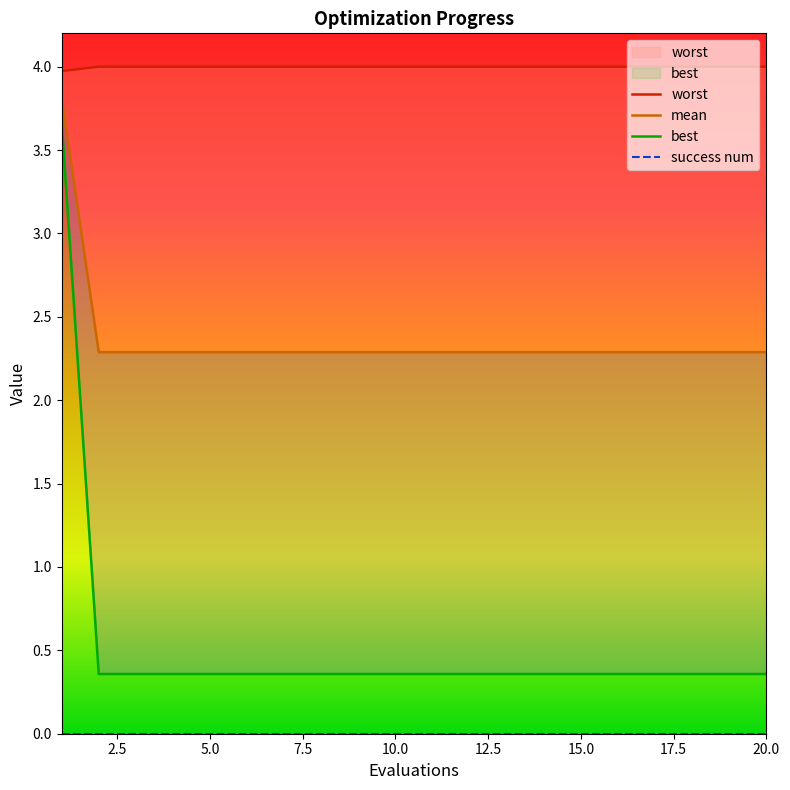

Reading left to right, list all the values displayed in this chart.

mean: 4.0	4.0	4.0	4.0	4.0	4.0	4.0	4.0	4.0	4.0	4.0	4.0	4.0	4.0	4.0	4.0	4.0	4.0	4.0	4.0
best: 3.8	2.3	2.3	2.3	2.3	2.3	2.3	2.3	2.3	2.3	2.3	2.3	2.3	2.3	2.3	2.3	2.3	2.3	2.3	2.3
worst: 3.7	0.4	0.4	0.4	0.4	0.4	0.4	0.4	0.4	0.4	0.4	0.4	0.4	0.4	0.4	0.4	0.4	0.4	0.4	0.4